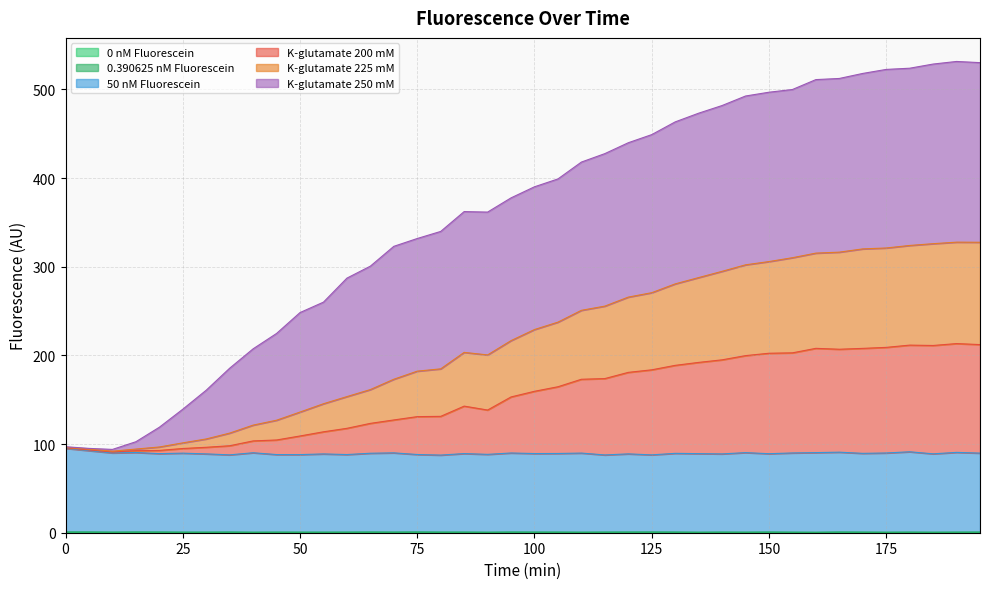

Is the value of 0.390625 nM Fluorescein at 80 greater than the value of K-glutamate 200 mM at 175?

No